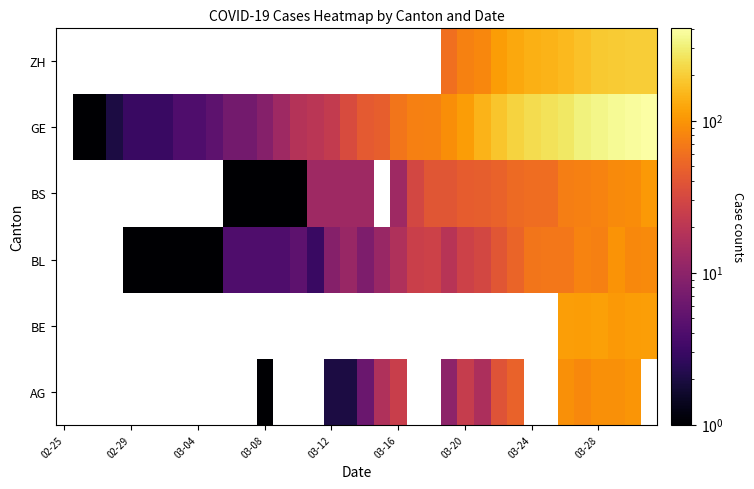

What is the smallest value displayed?

1.0